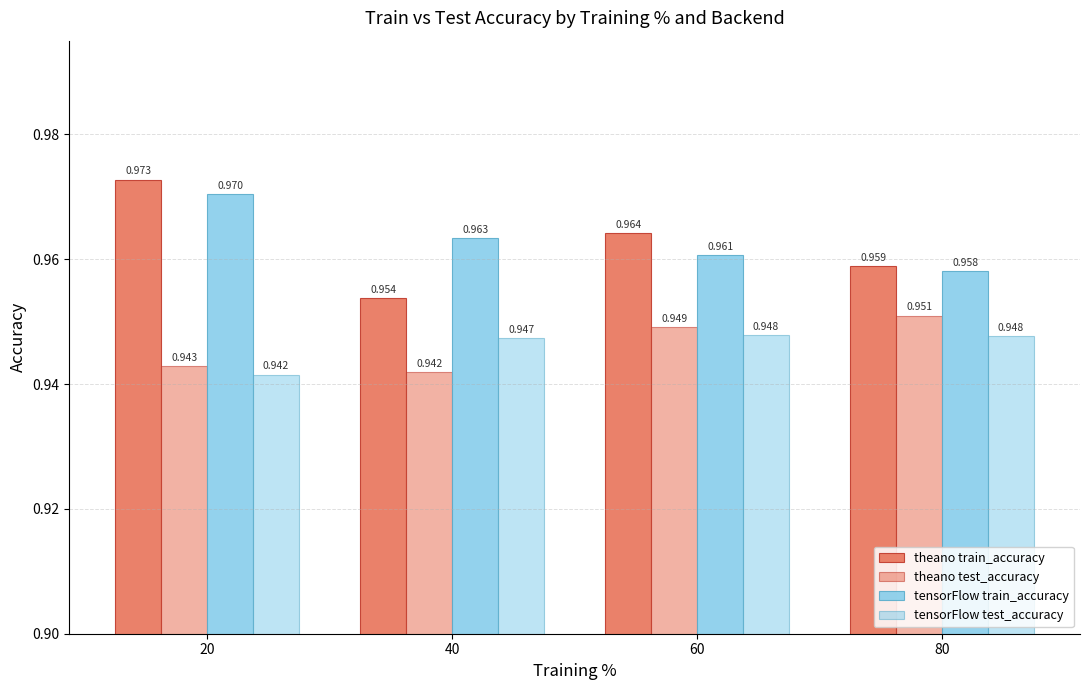

Reading left to right, list all the values displayed in this chart.

theano train_accuracy: 20=1.0	40=1.0	60=1.0	80=1.0
theano test_accuracy: 20=0.9	40=0.9	60=0.9	80=1.0
tensorFlow train_accuracy: 20=1.0	40=1.0	60=1.0	80=1.0
tensorFlow test_accuracy: 20=0.9	40=0.9	60=0.9	80=0.9